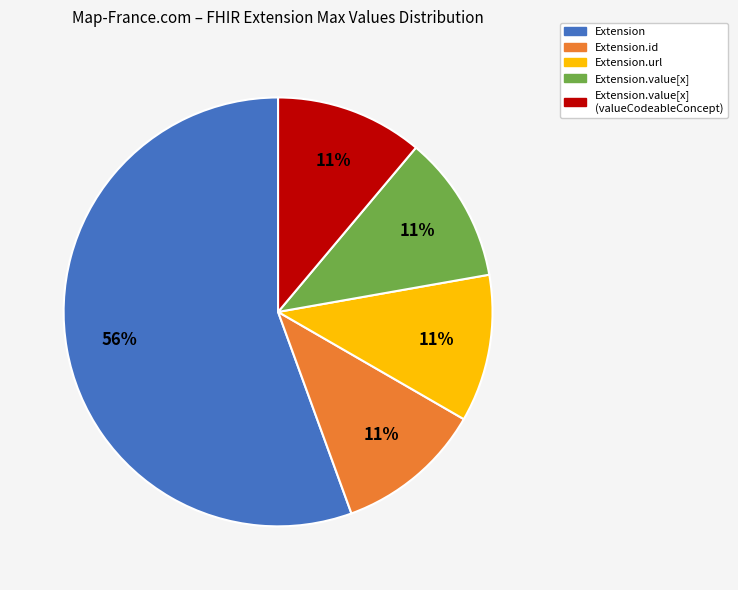

Is there any slice that represents more than half of the pie?

Yes